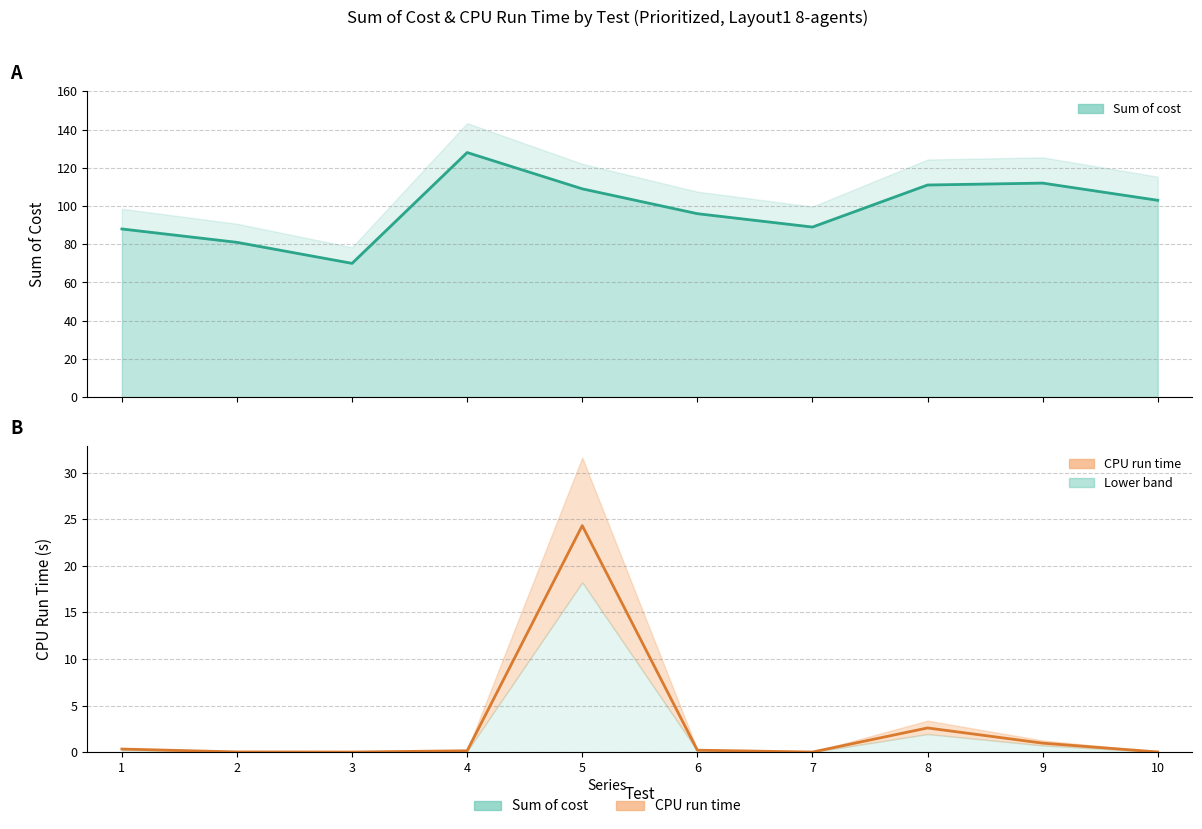

What are all the series names shown in the legend?

Sum of cost, CPU run time